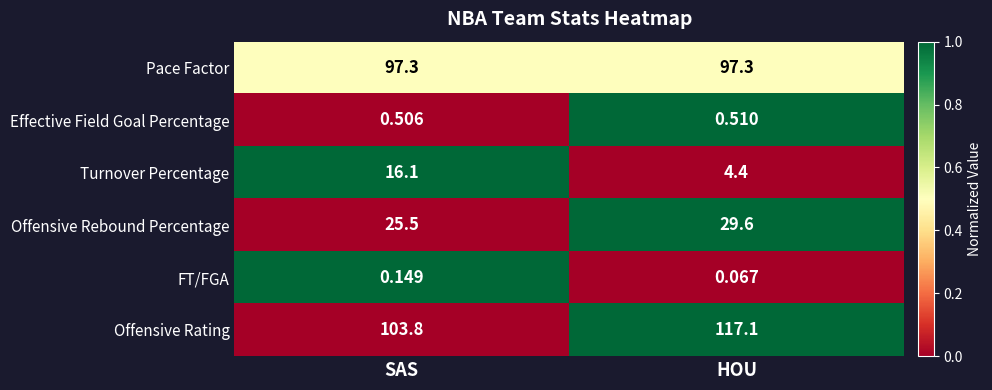

Rank the series at SAS from lowest to highest value.

FT/FGA, Effective Field Goal Percentage, Turnover Percentage, Offensive Rebound Percentage, Pace Factor, Offensive Rating